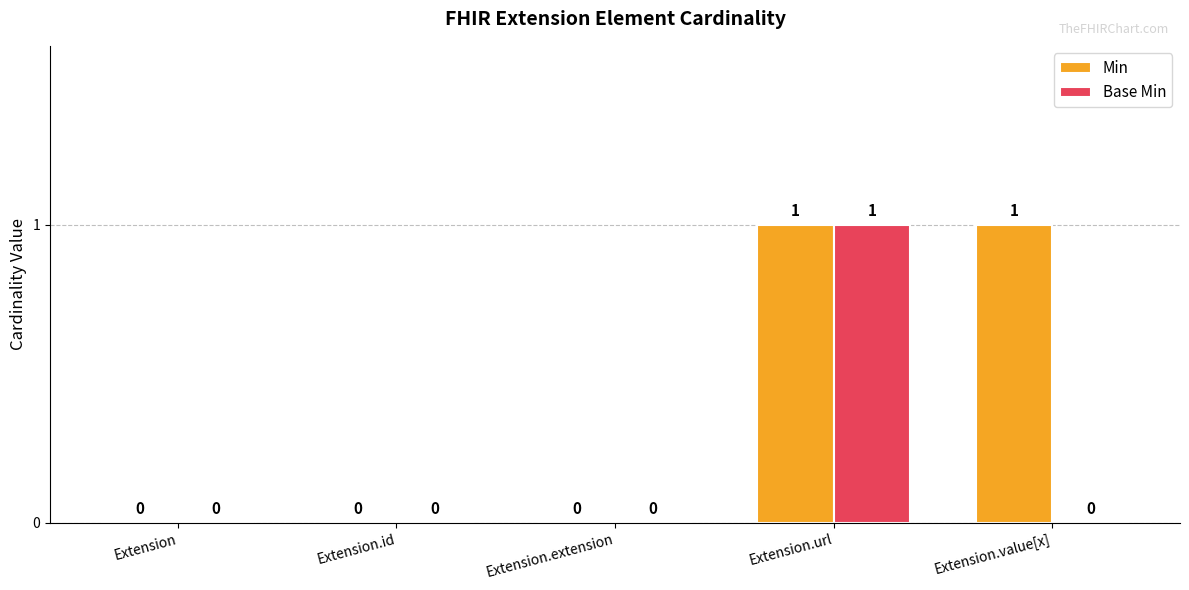

The value of Base Min at Extension is 0. True or false?

True